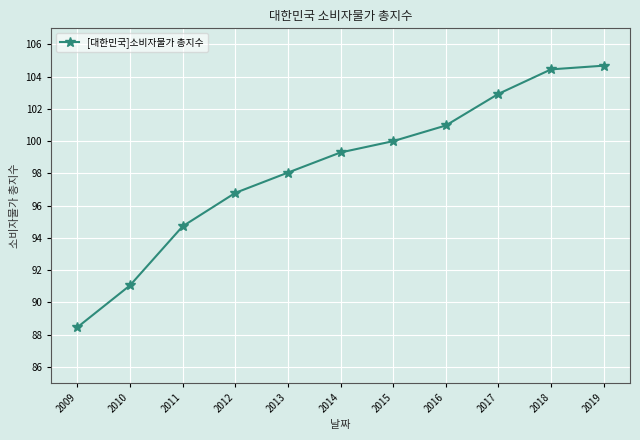

Where does the data first go above 99?

2014